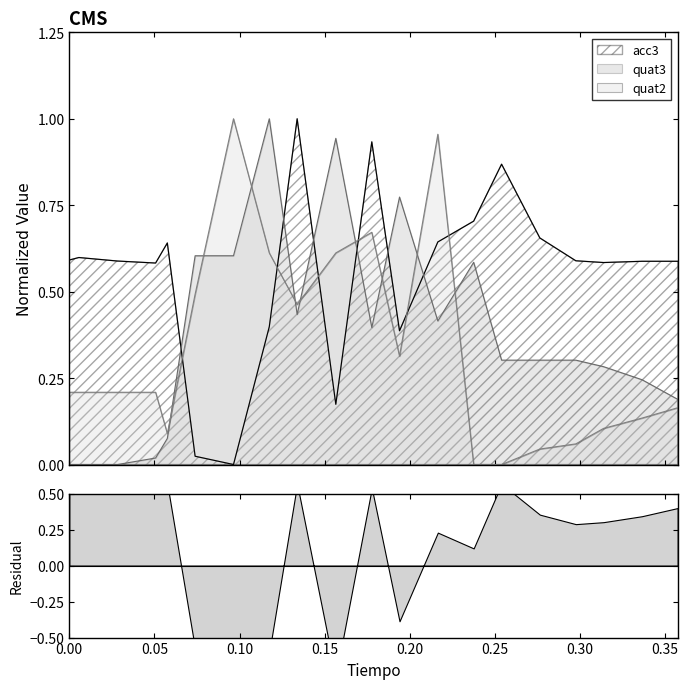

At how many categories does at least one series exceed 0?

20